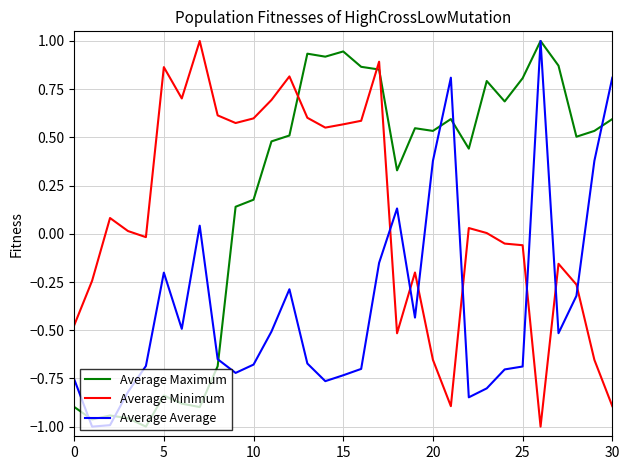

Which series has the largest total across all categories?

Average Maximum